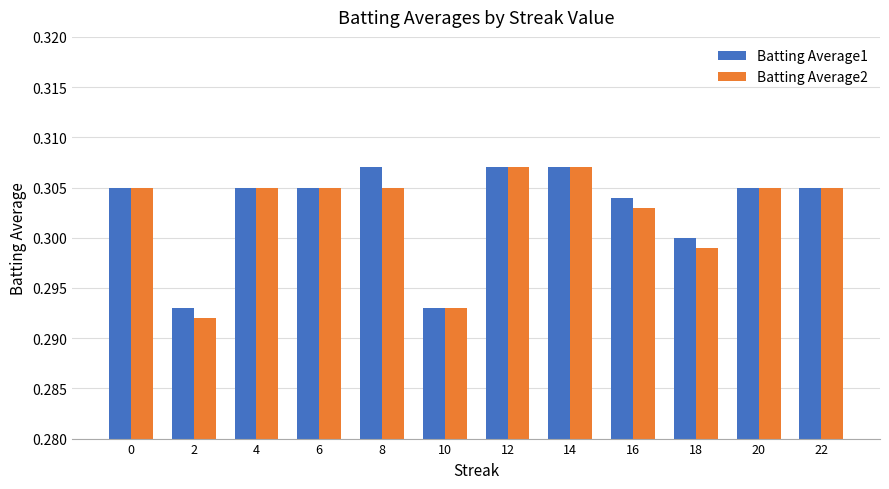

Is it true that Batting Average1 equals 0.2 at 0?

False